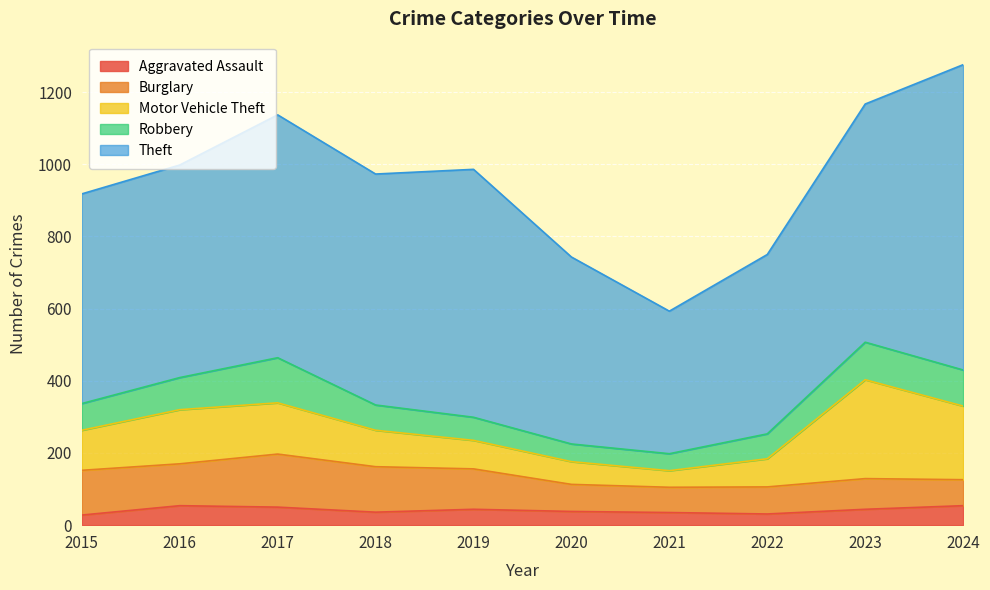

Rank the series by their maximum value, from highest to lowest.

Theft, Motor Vehicle Theft, Burglary, Robbery, Aggravated Assault